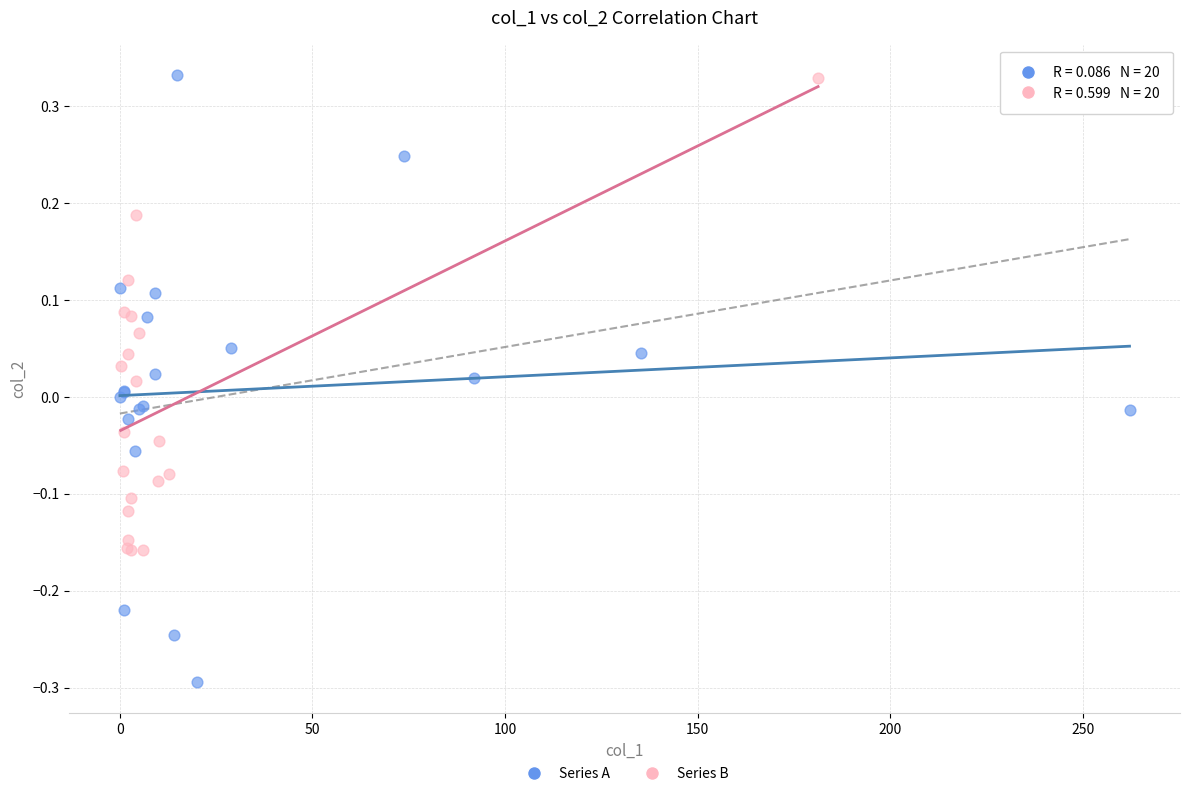

Which series has the largest Y range (max minus min)?

Series A